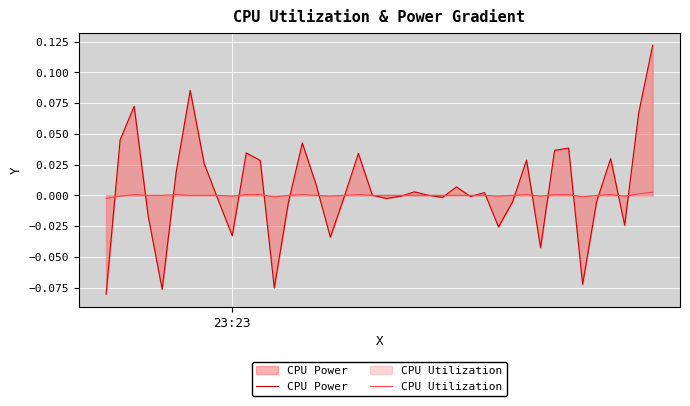

How many lines are shown in the chart?

2